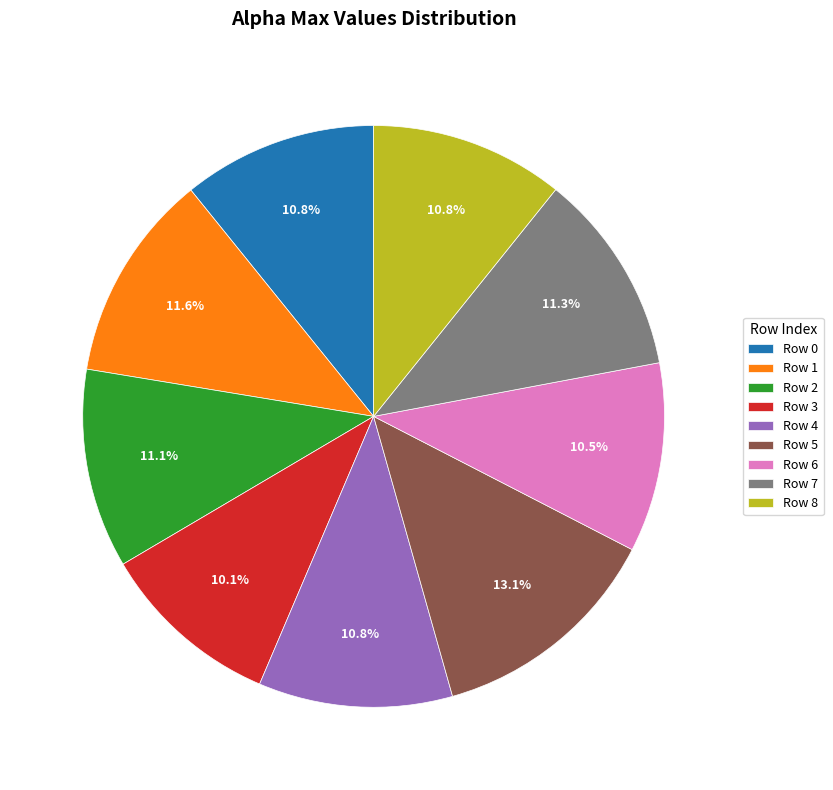

How many segments does this pie chart have?

9